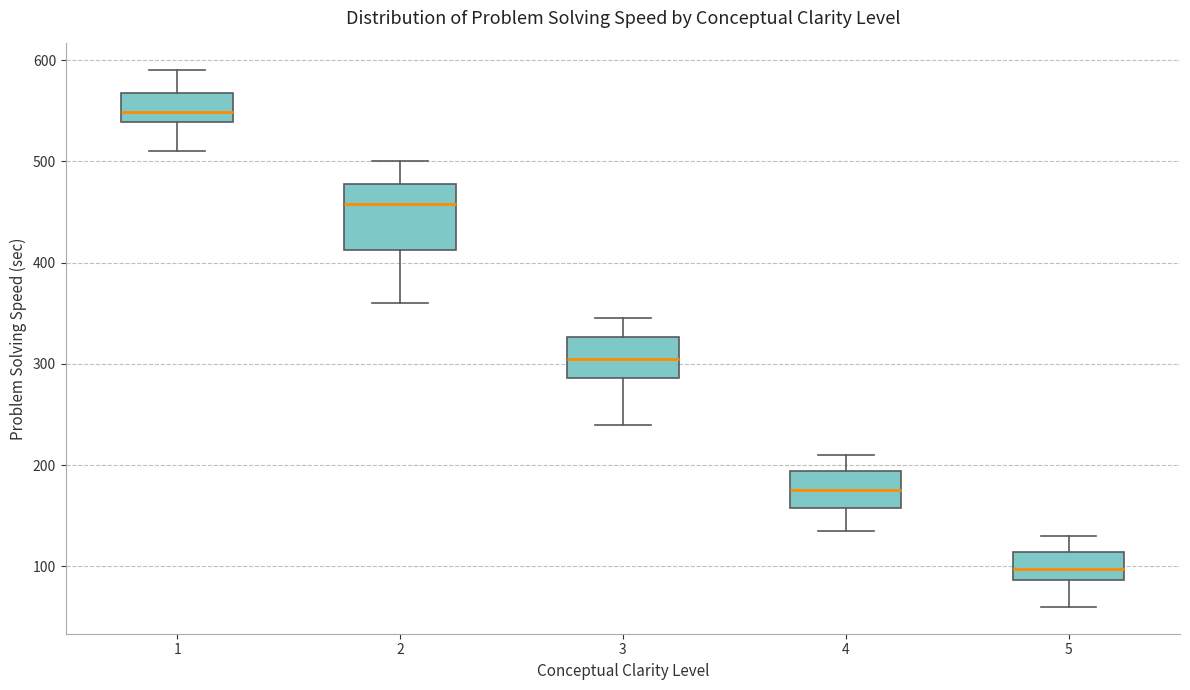

Reading left to right, read every box against the y-axis: the position of its median line, the range the box covers, and the ends of its whiskers. The values are not printed on the chart, so give them approximately, as read against the axis.

1: median 550, box 540 to 570, whiskers 510 to 590
2: median 460, box 410 to 480, whiskers 360 to 500
3: median 310, box 290 to 330, whiskers 240 to 350
4: median 180, box 160 to 190, whiskers 140 to 210
5: median 100, box 90 to 110, whiskers 60 to 130